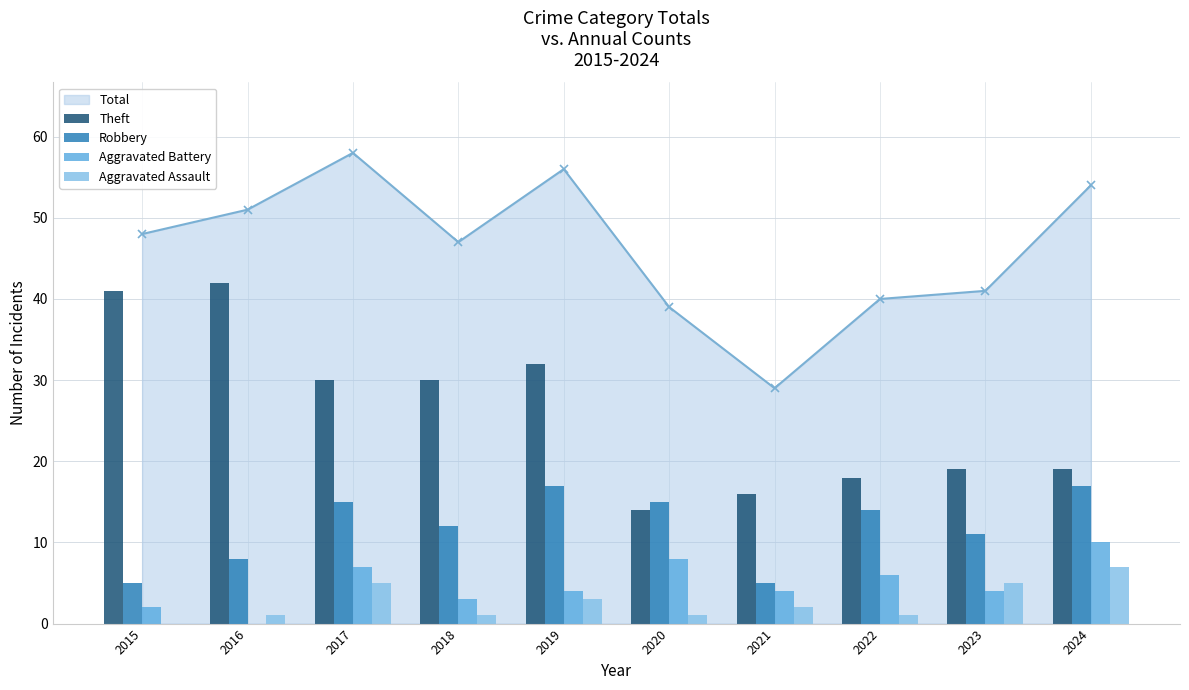

What is the difference between the Aggravated Assault values at 2015 and 2019?

3